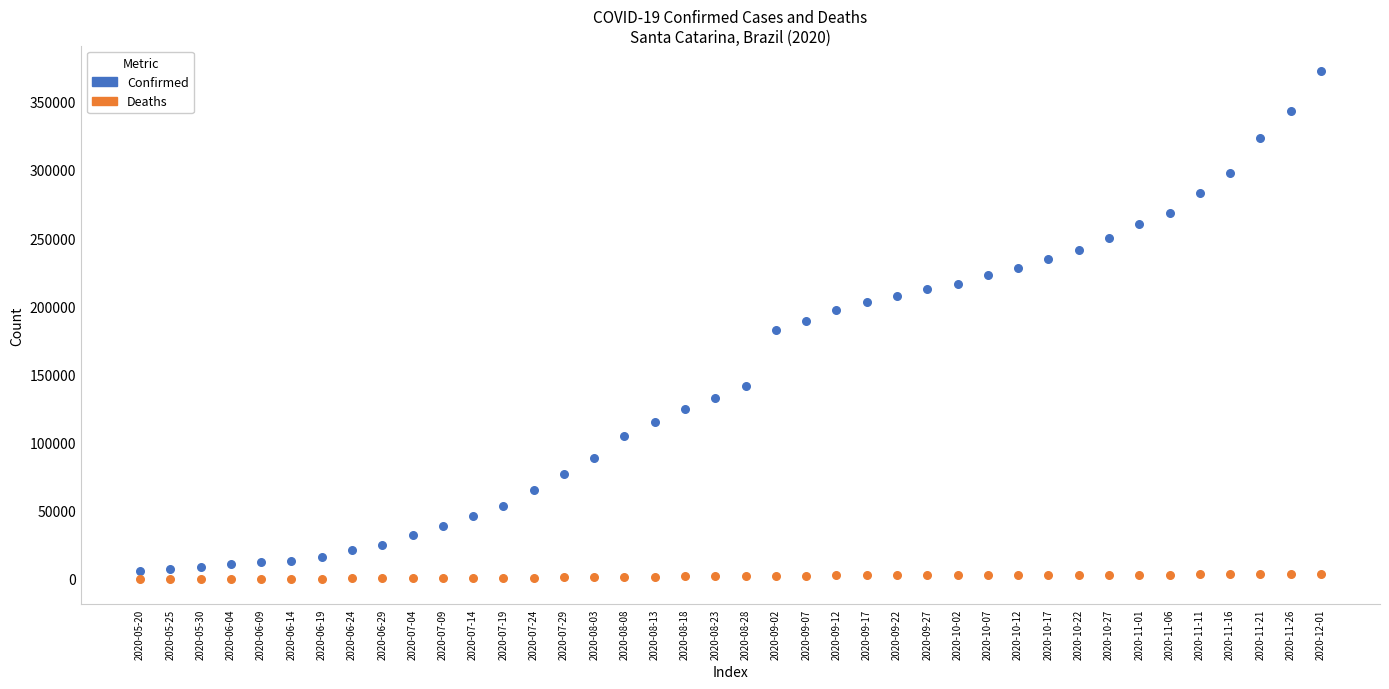

Which series contains the highest Y value?

Confirmed